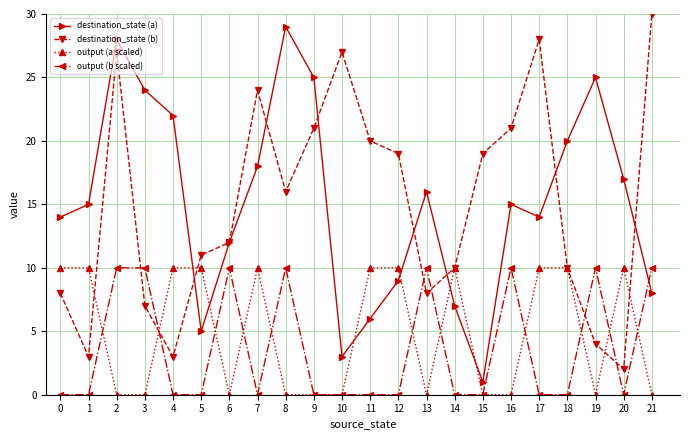

What is the highest value of the destination_state (b) series?

30